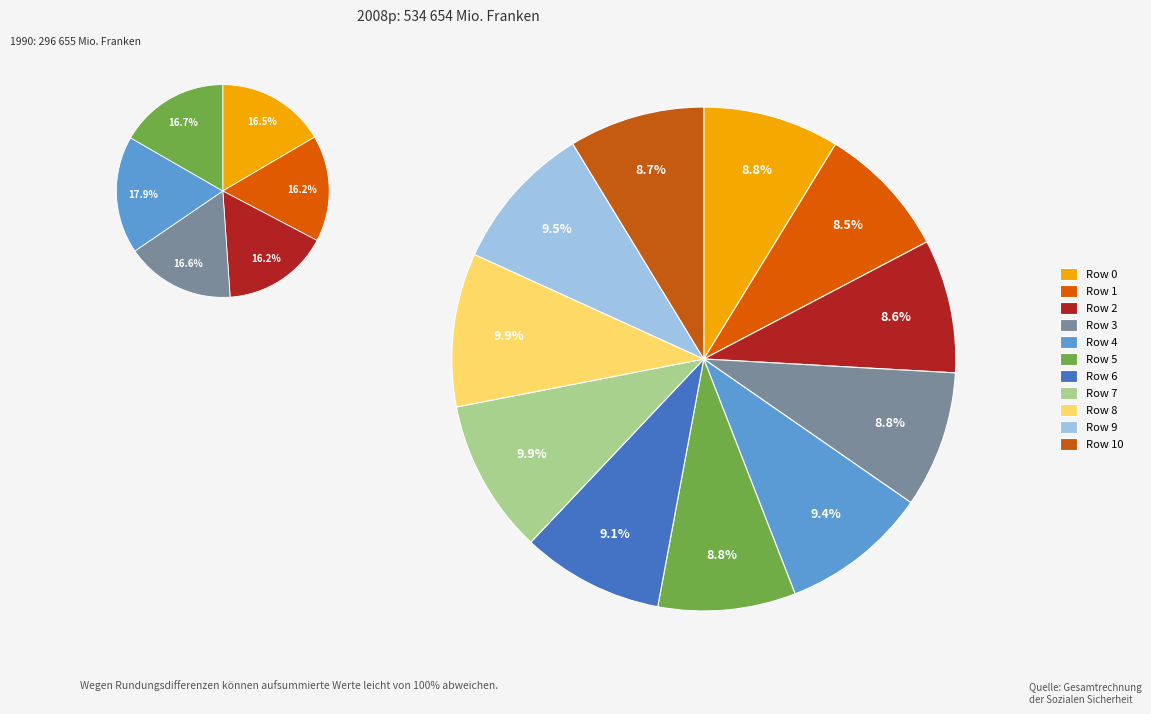

How many segments does this pie chart have?

11